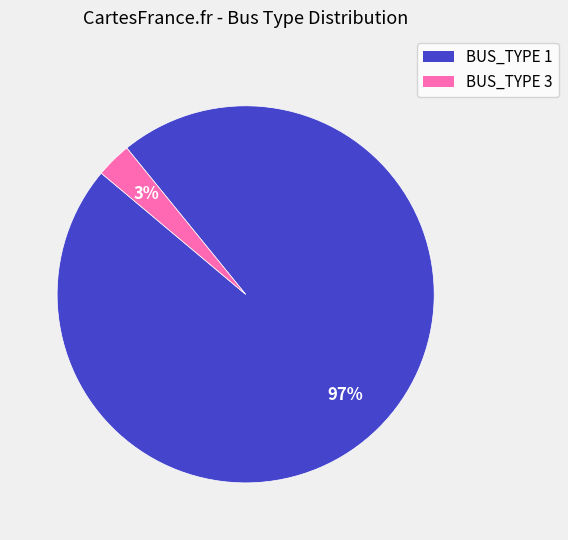

To the nearest percent, what percentage of the pie is BUS_TYPE 3?

3%